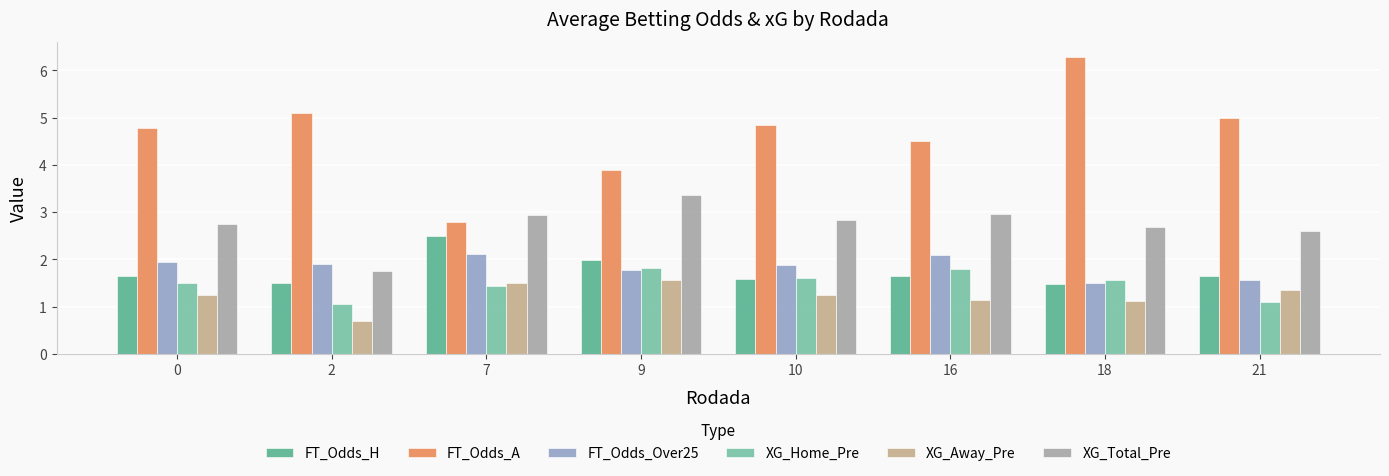

What is the value of the FT_Odds_A bar at the 2nd from the left?

5.1